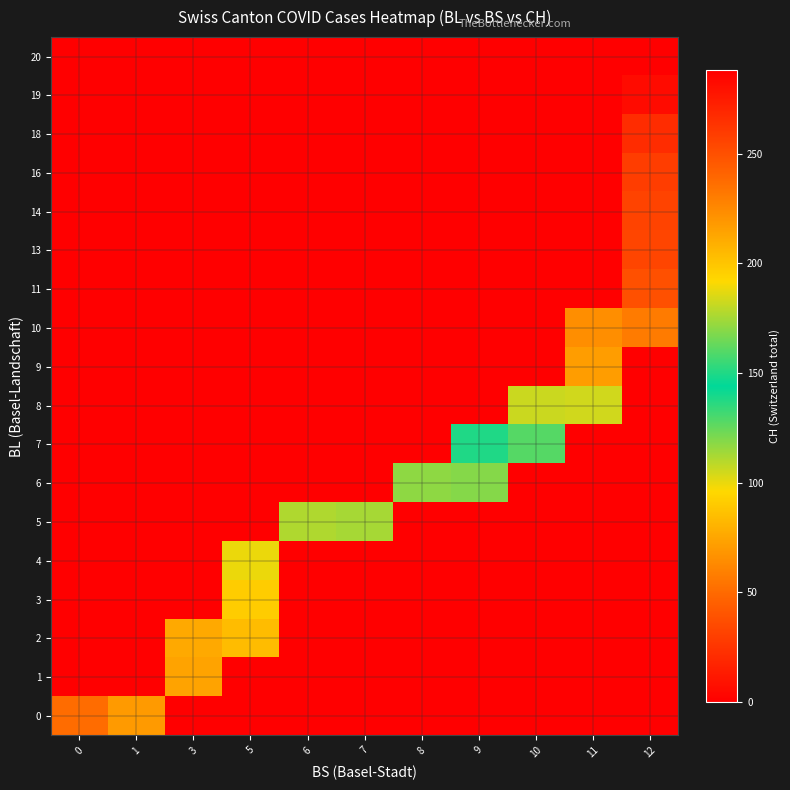

Reading left to right, transcribe all the data shown in this chart.

row_0: 51	70	0	0	0	0	0	0	0	0	0
row_1: 0	0	74	0	0	0	0	0	0	0	0
row_2: 0	0	76	84	0	0	0	0	0	0	0
row_3: 0	0	0	91	0	0	0	0	0	0	0
row_4: 0	0	0	100	0	0	0	0	0	0	0
row_5: 0	0	0	0	111	113	0	0	0	0	0
row_6: 0	0	0	0	0	0	117	119	0	0	0
row_7: 0	0	0	0	0	0	0	138	160	0	0
row_8: 0	0	0	0	0	0	0	0	182	183	0
row_9: 0	0	0	0	0	0	0	0	0	217	0
row_10: 0	0	0	0	0	0	0	0	0	223	231
row_11: 0	0	0	0	0	0	0	0	0	0	250
row_12: 0	0	0	0	0	0	0	0	0	0	255
row_13: 0	0	0	0	0	0	0	0	0	0	256
row_14: 0	0	0	0	0	0	0	0	0	0	259
row_15: 0	0	0	0	0	0	0	0	0	0	267
row_16: 0	0	0	0	0	0	0	0	0	0	282
row_17: 0	0	0	0	0	0	0	0	0	0	288